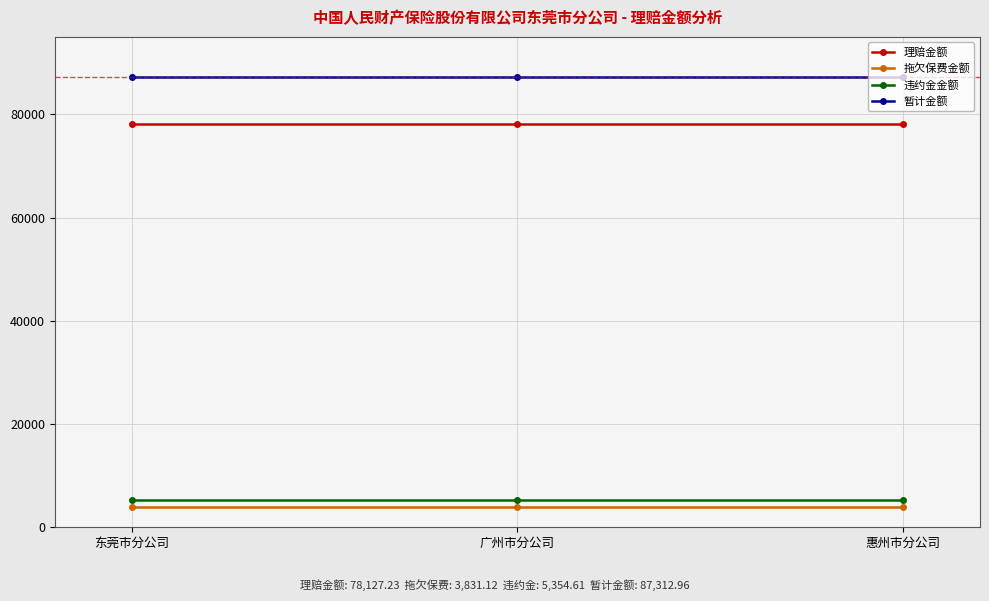

What is the value of the 暂计金额 point at the 1st from the left?

87313.0